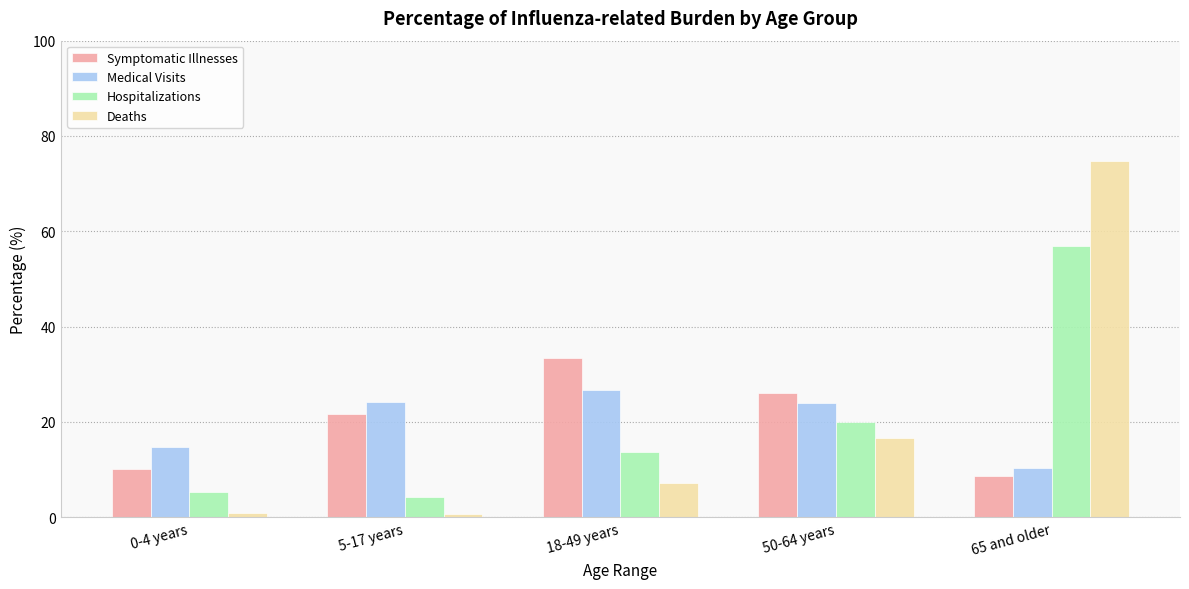

What is the sum of the Symptomatic Illnesses values at 50-64 years and 18-49 years?

59.5